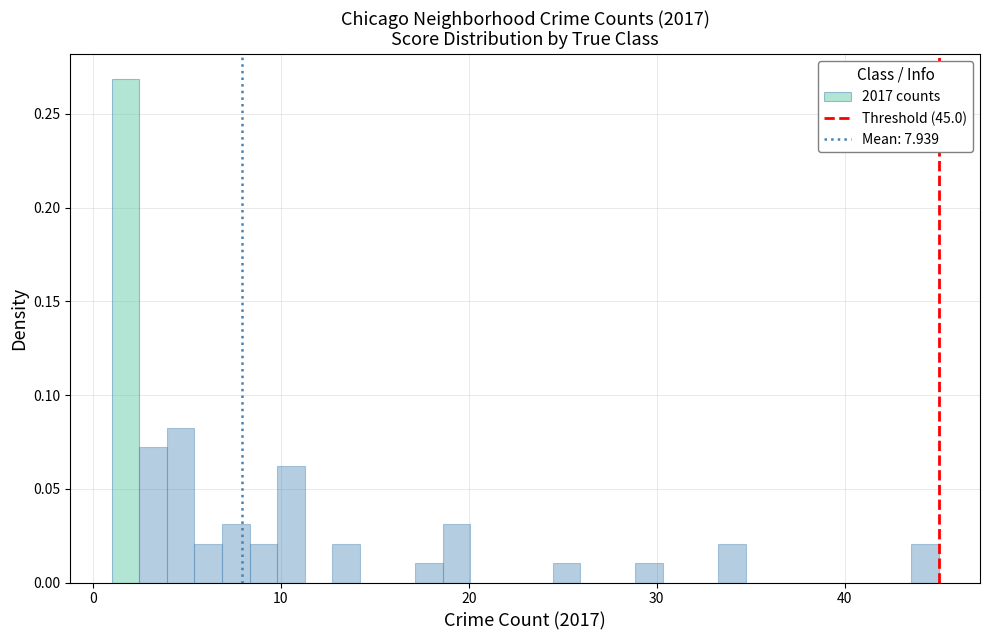

Read against the x-axis, roughly where is the centre of the tallest bar?

2